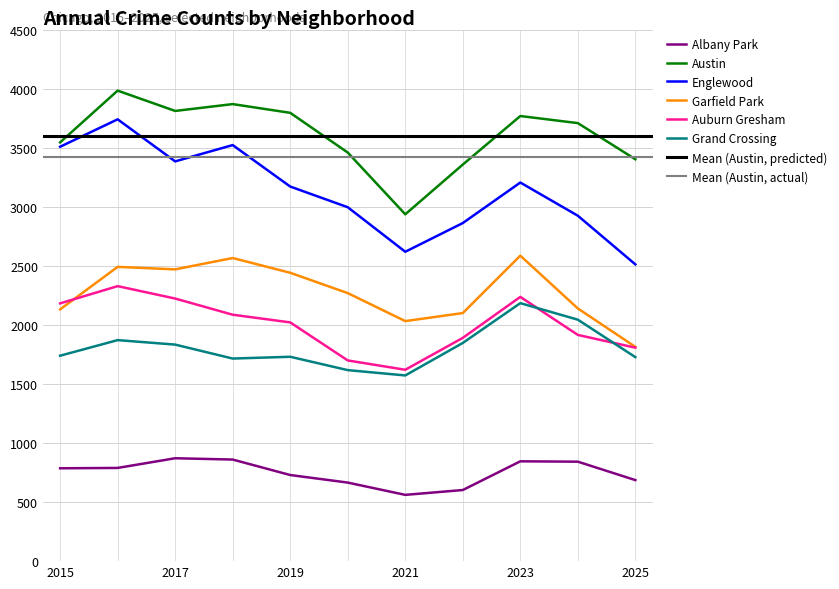

What is the sum of all Grand Crossing values?

19879